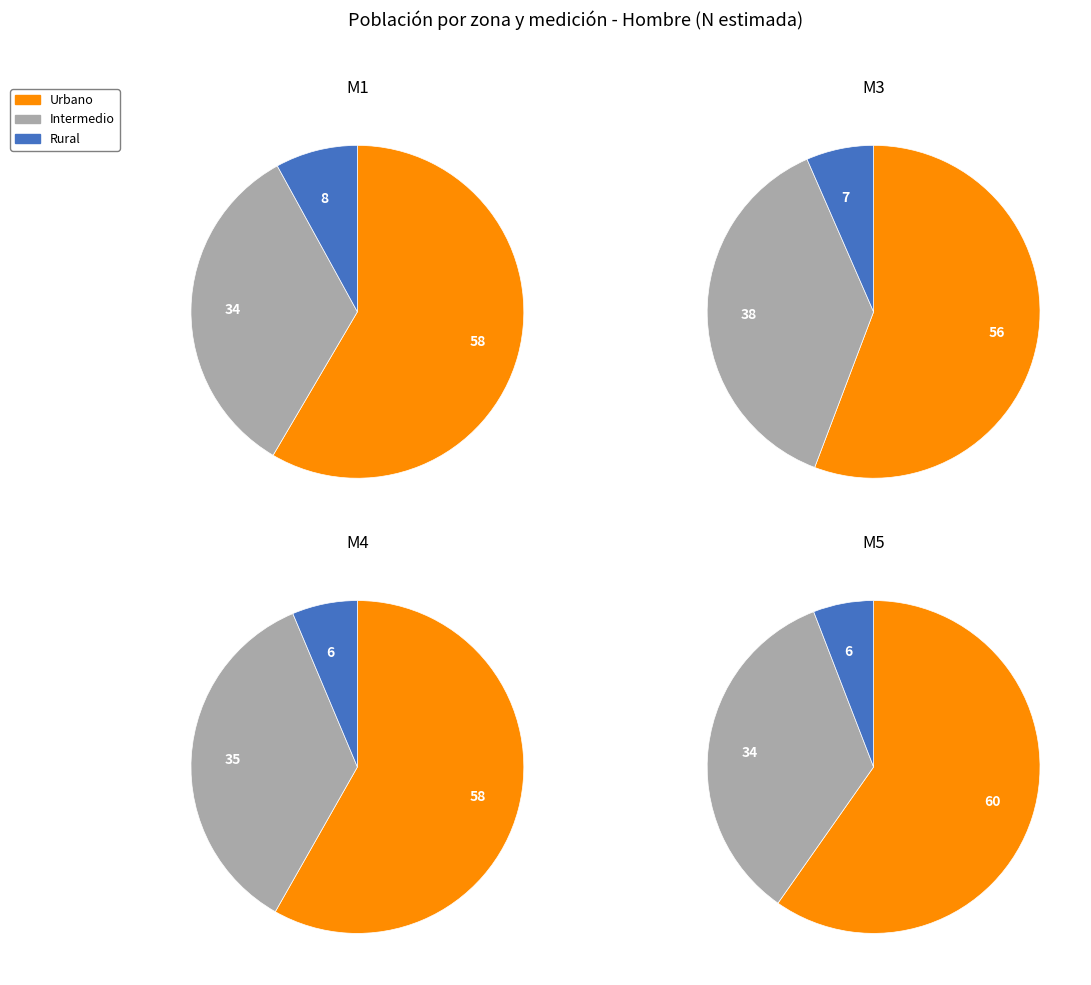

Does 2 account for over 50% of the chart?

No